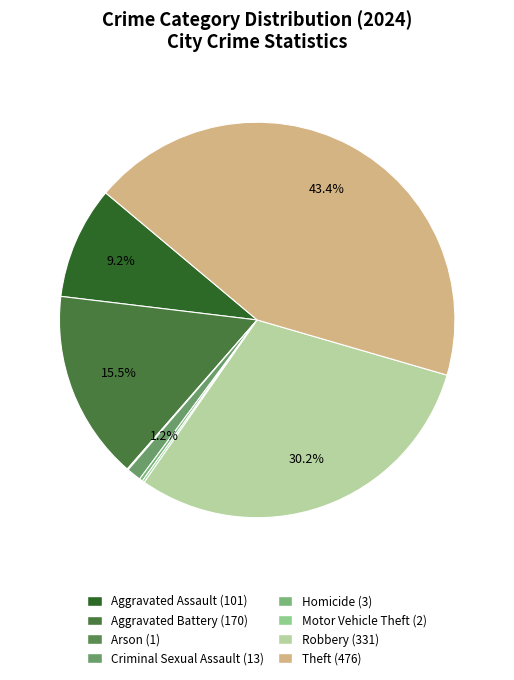

Which category has the biggest portion of the pie?

Theft (476)